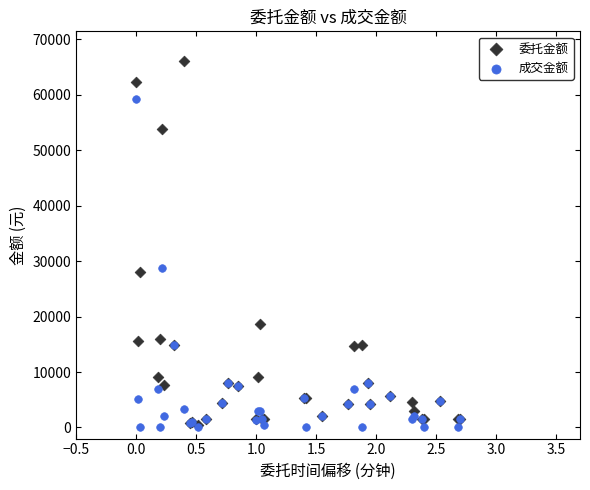

Which series contains the highest Y value?

委托金额